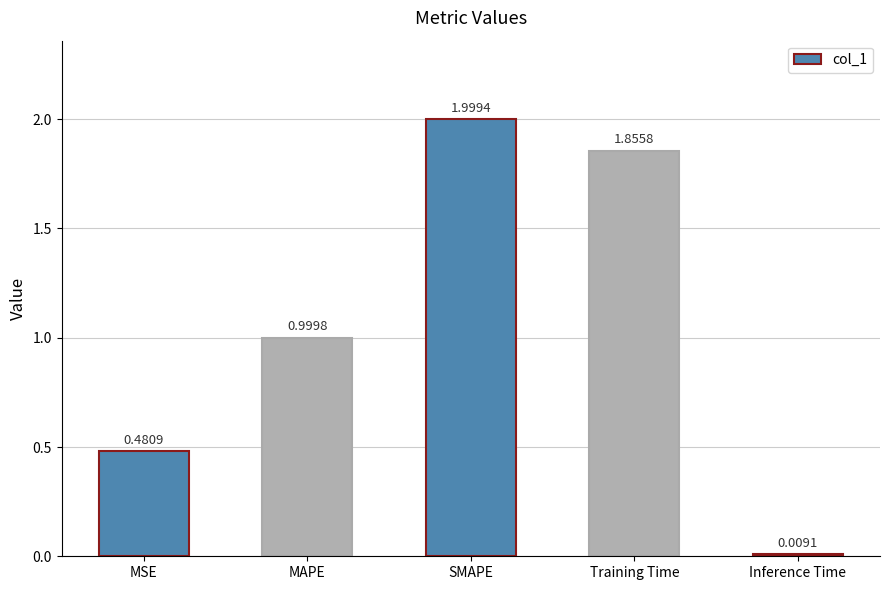

Which category has the highest value across all series?

SMAPE